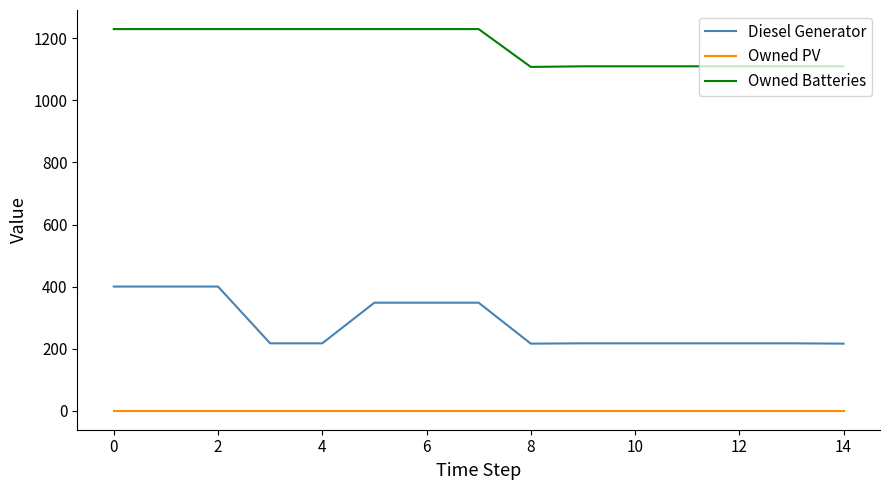

Which series has the largest total across all categories?

Owned Batteries